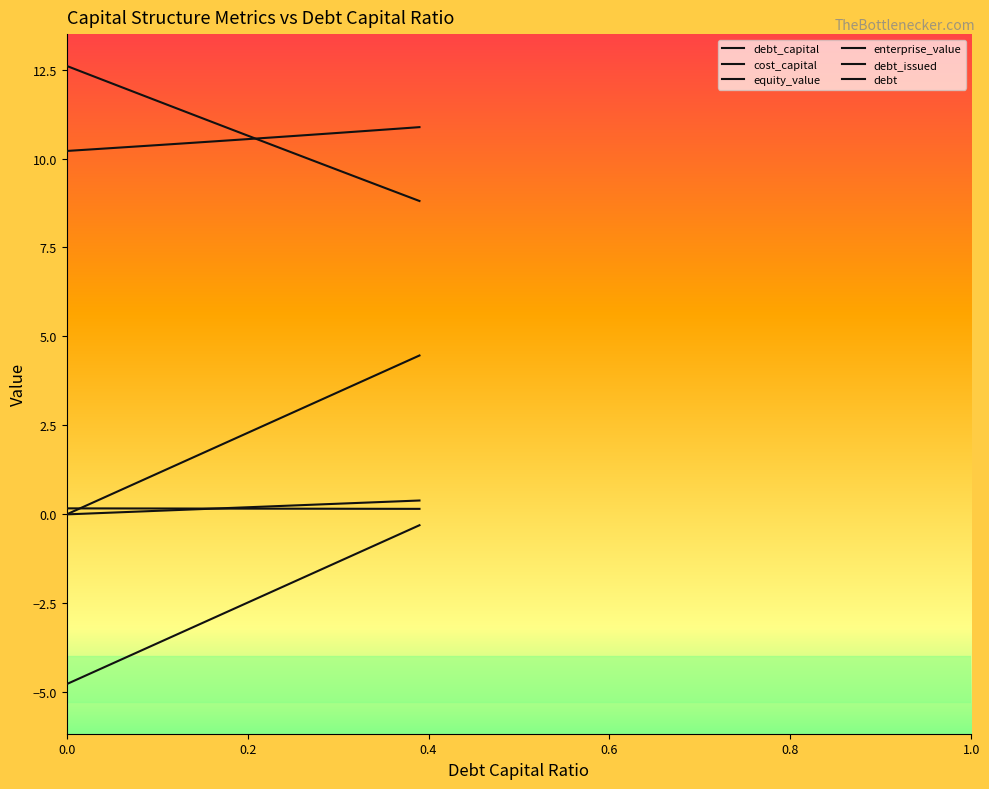

Does the chart display data point markers on the line(s)?

No